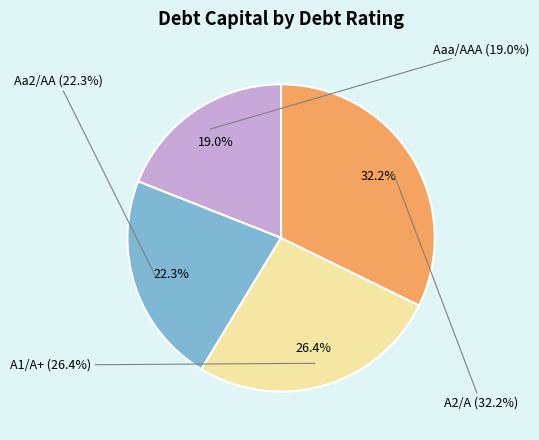

What percentage is the A2/A slice, to the nearest percent?

32%